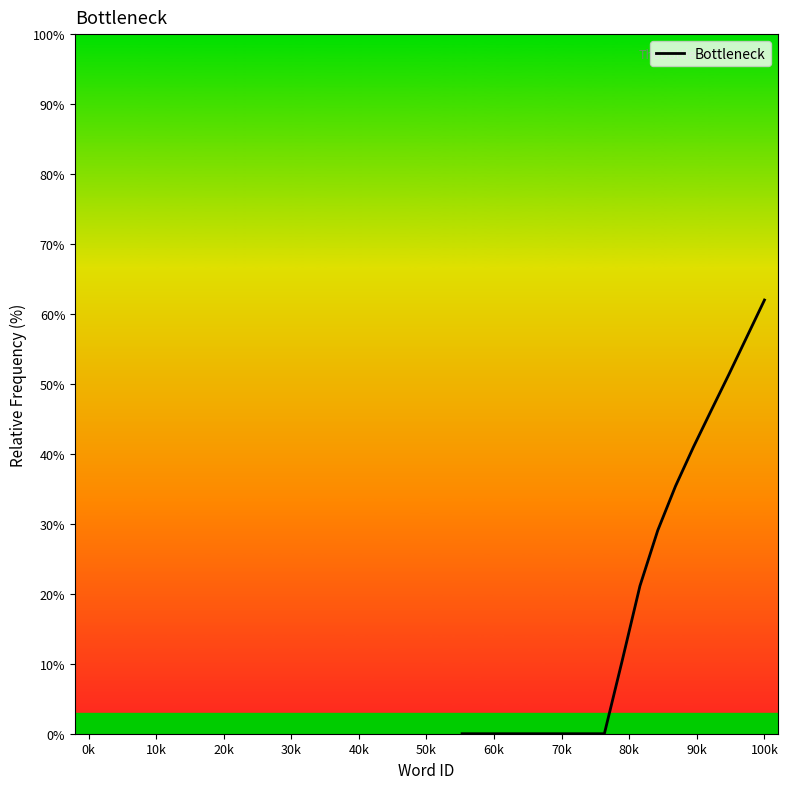

How many lines are shown in the chart?

1